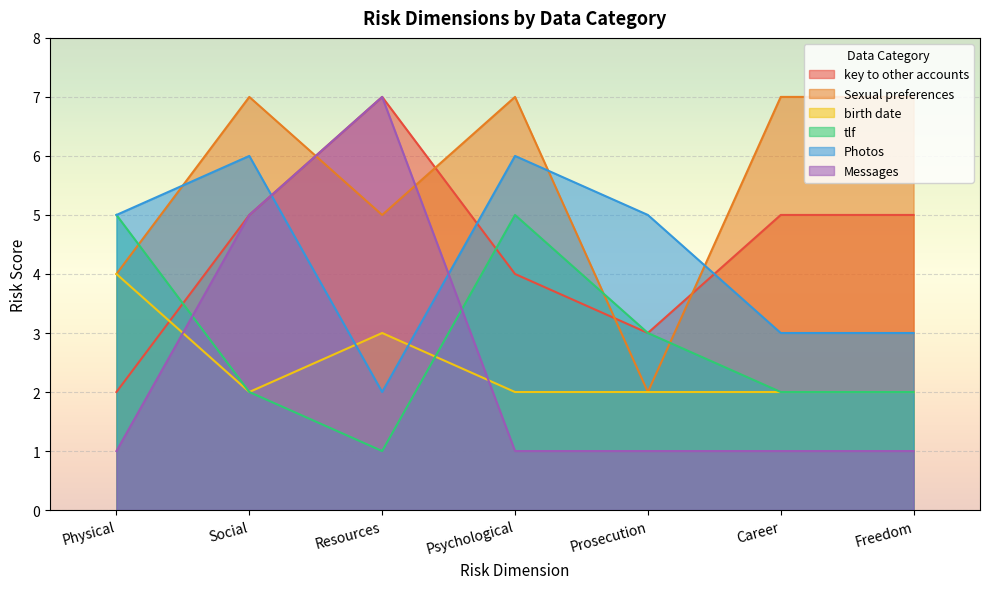

True or false: key to other accounts has a value of 8 at Freedom.

False